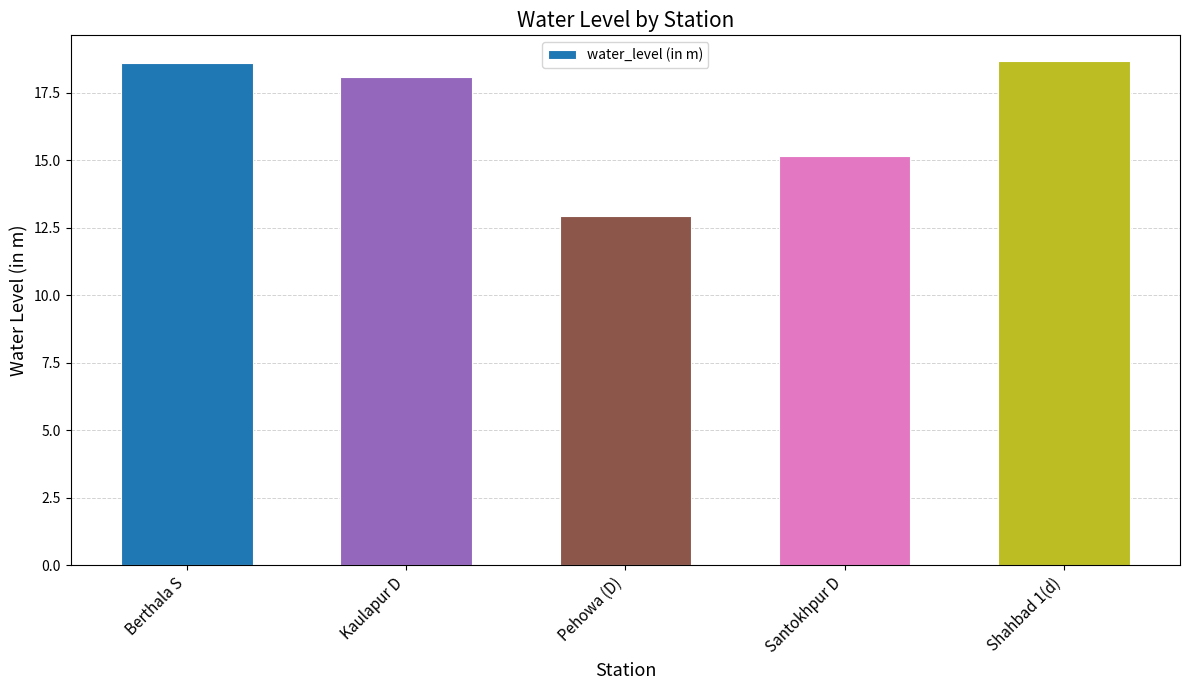

How many values are below 18?

2